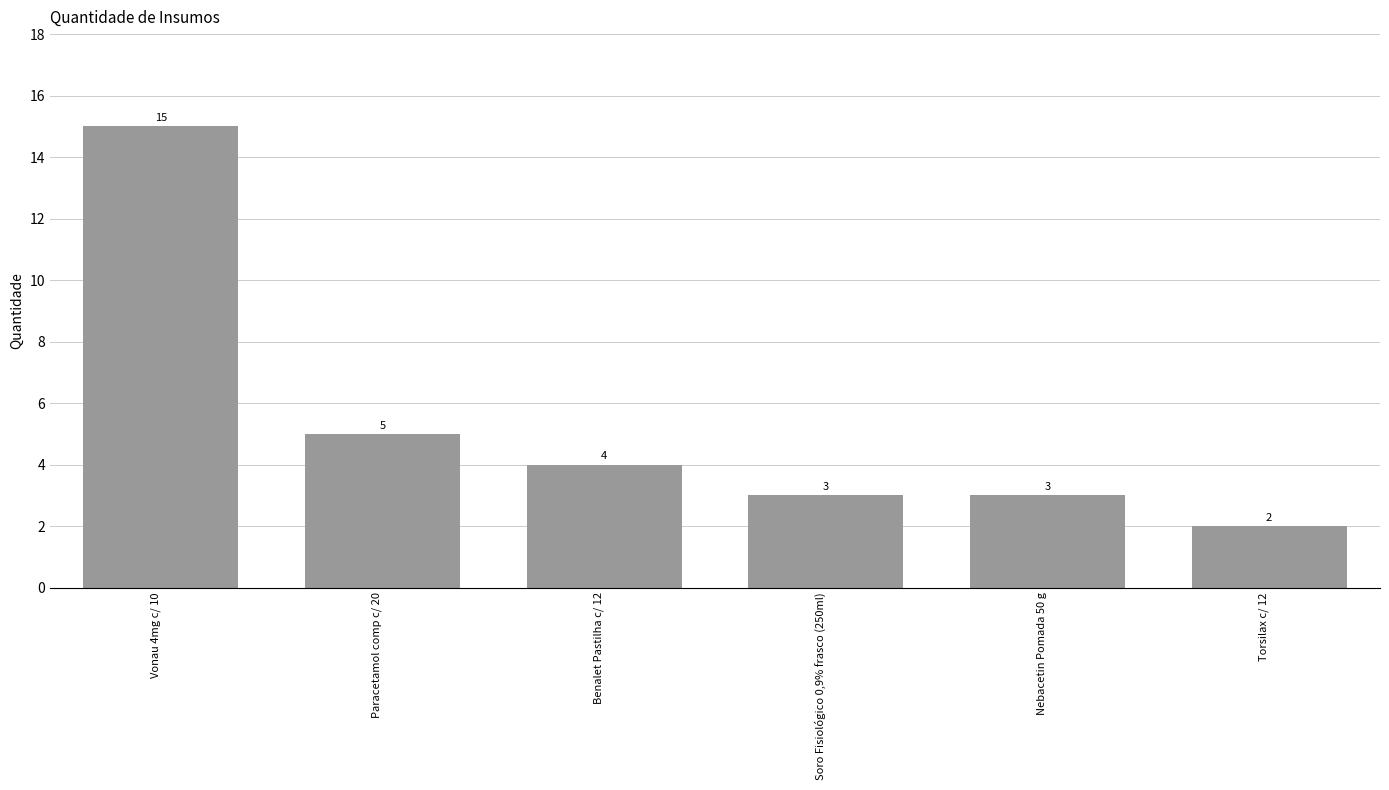

Reading right to left, what are all the values shown in this chart?

Torsilax c/ 12=2	Nebacetin Pomada 50 g=3	Soro Fisiológico 0,9% frasco (250ml)=3	Benalet Pastilha c/ 12=4	Paracetamol comp c/ 20=5	Vonau 4mg c/ 10=15